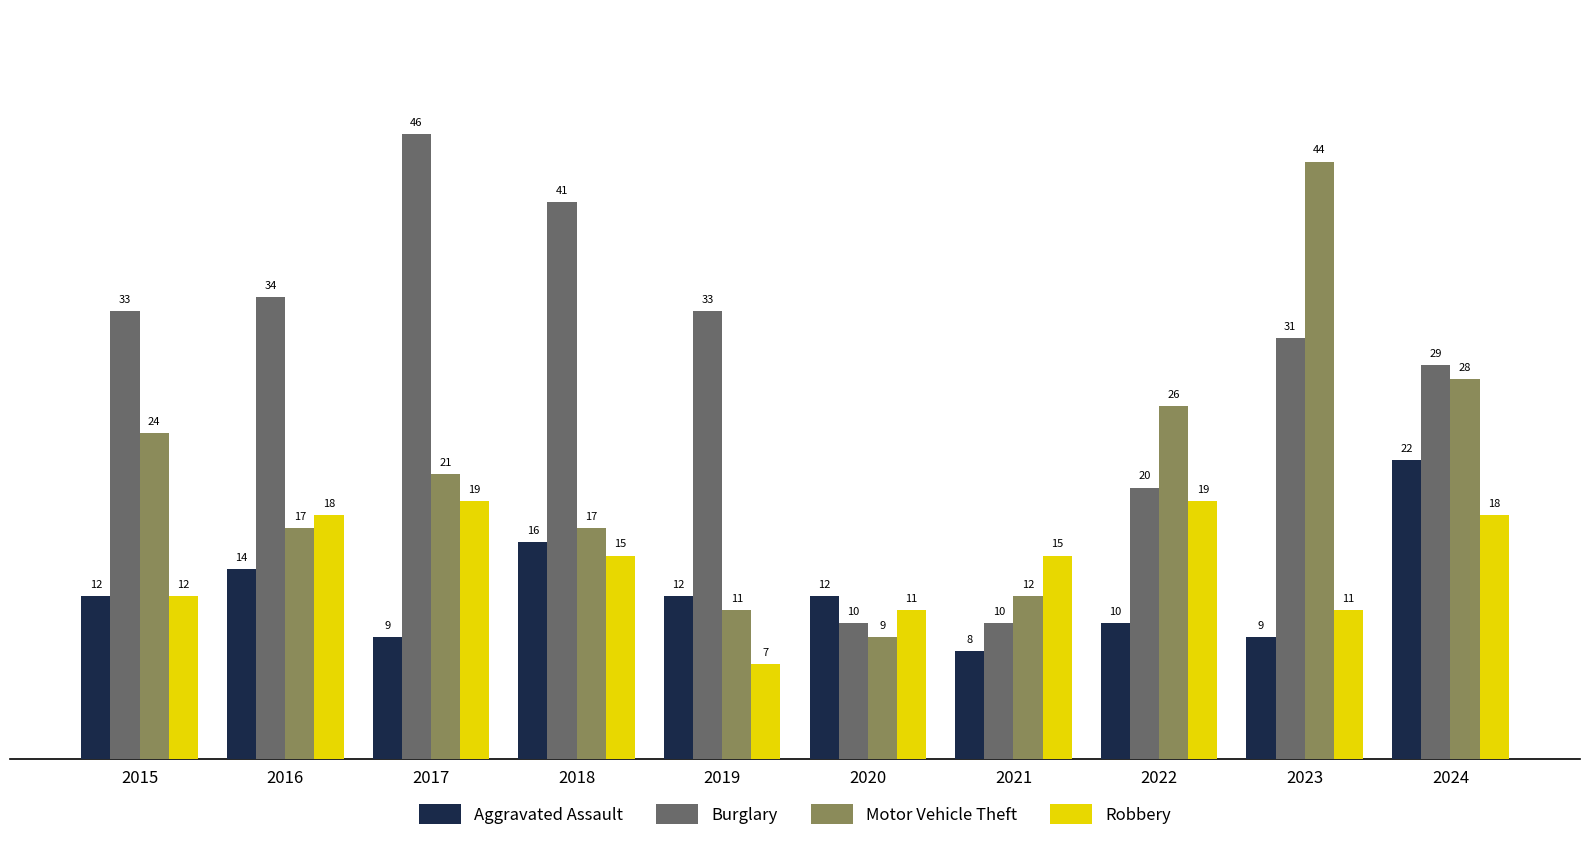

Which series changed the most between 2015 and 2020?

Burglary